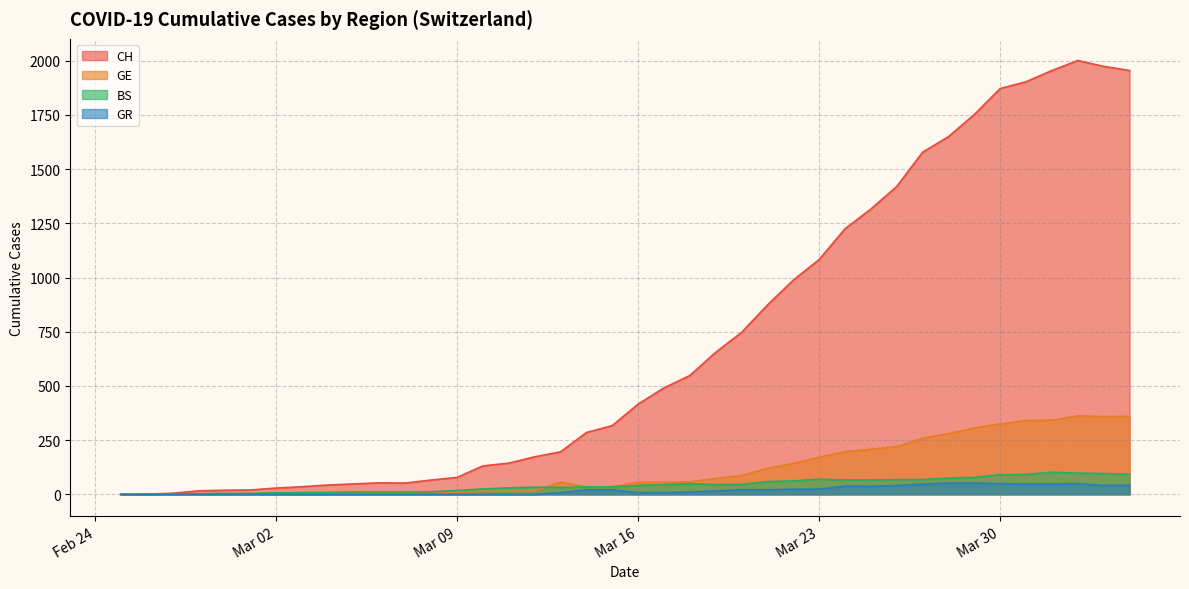

How many lines are shown in the chart?

4